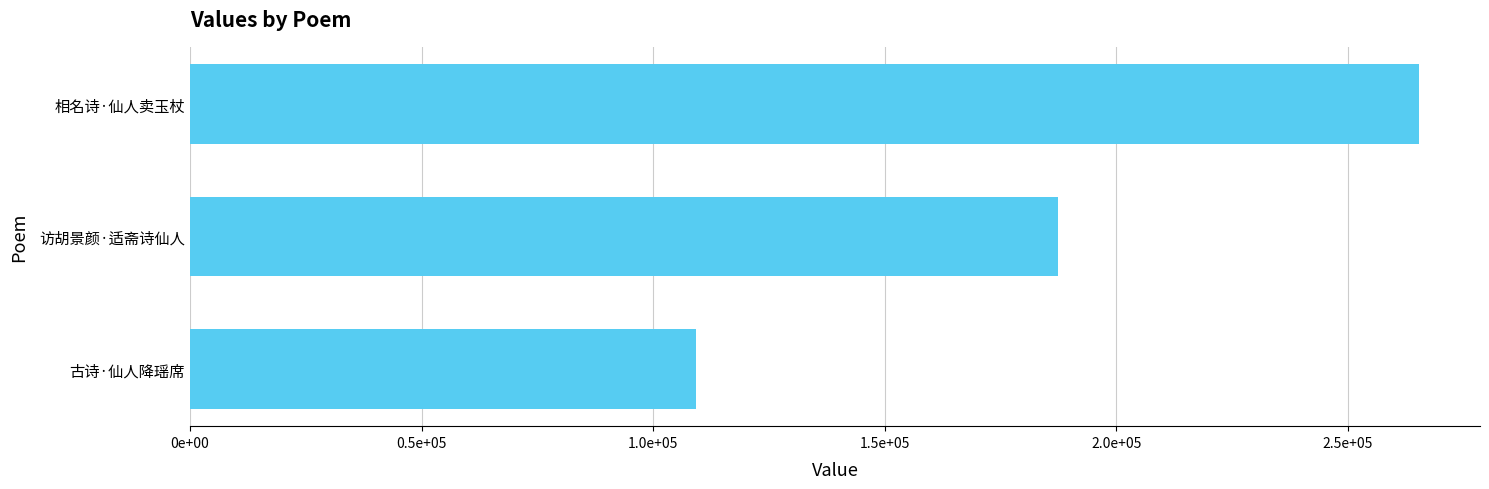

What is the average value?

187276